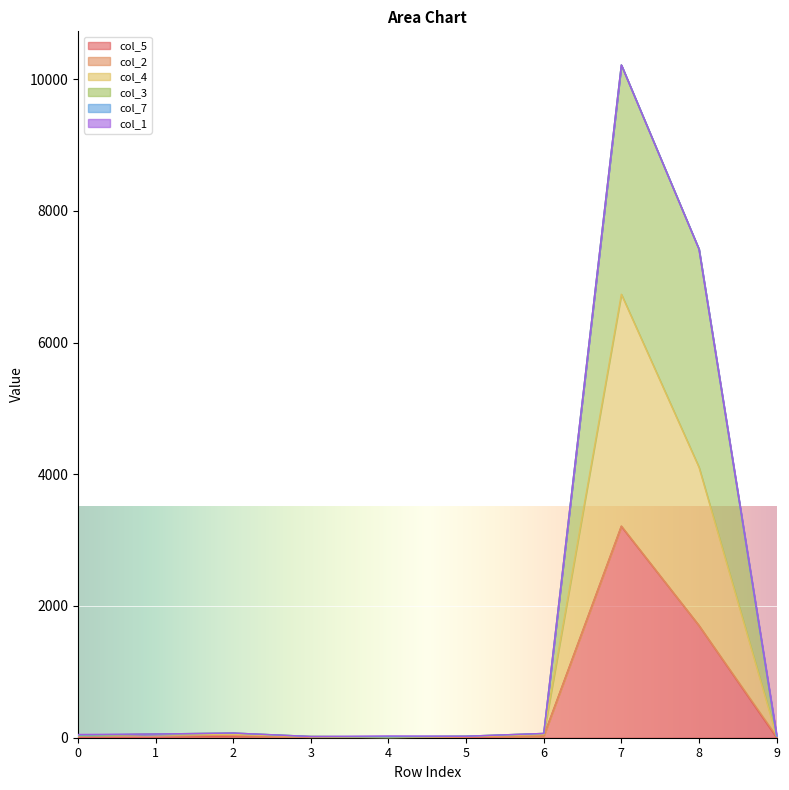

The col_5 series shows 1 at 4. True or false?

False